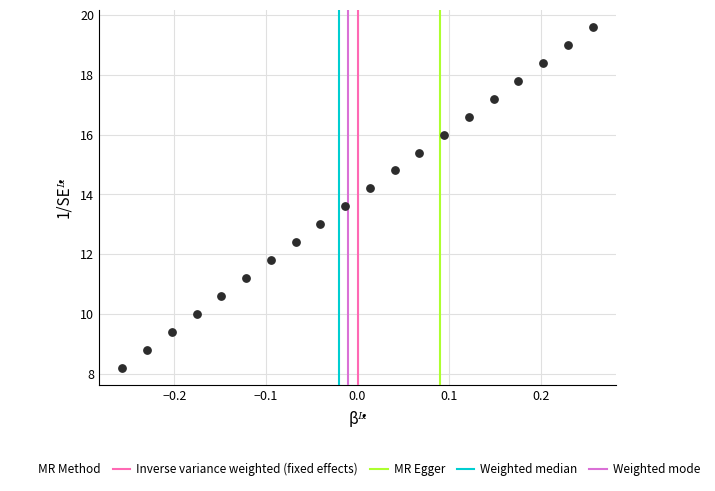

What is the range of Y values (max minus min)?

11.4